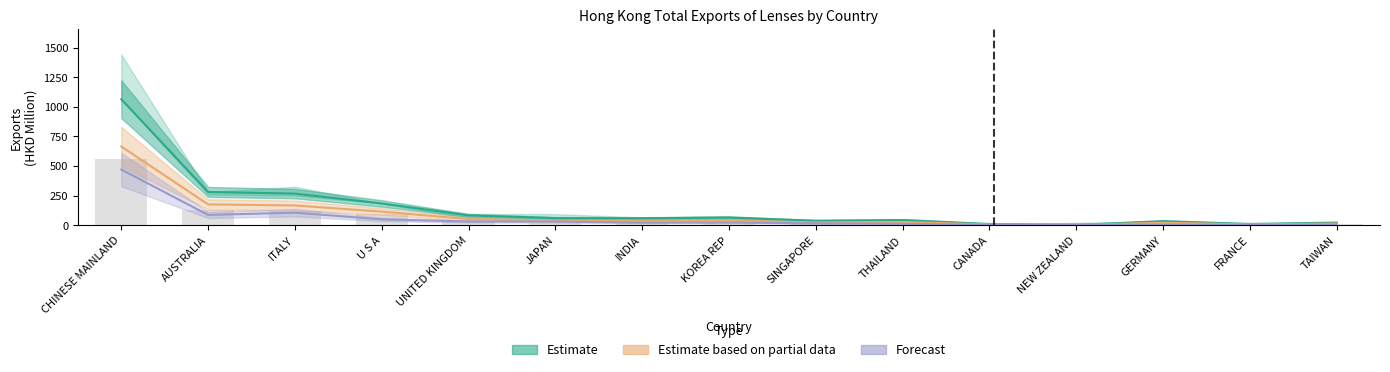

Does the chart contain stacked bars?

No